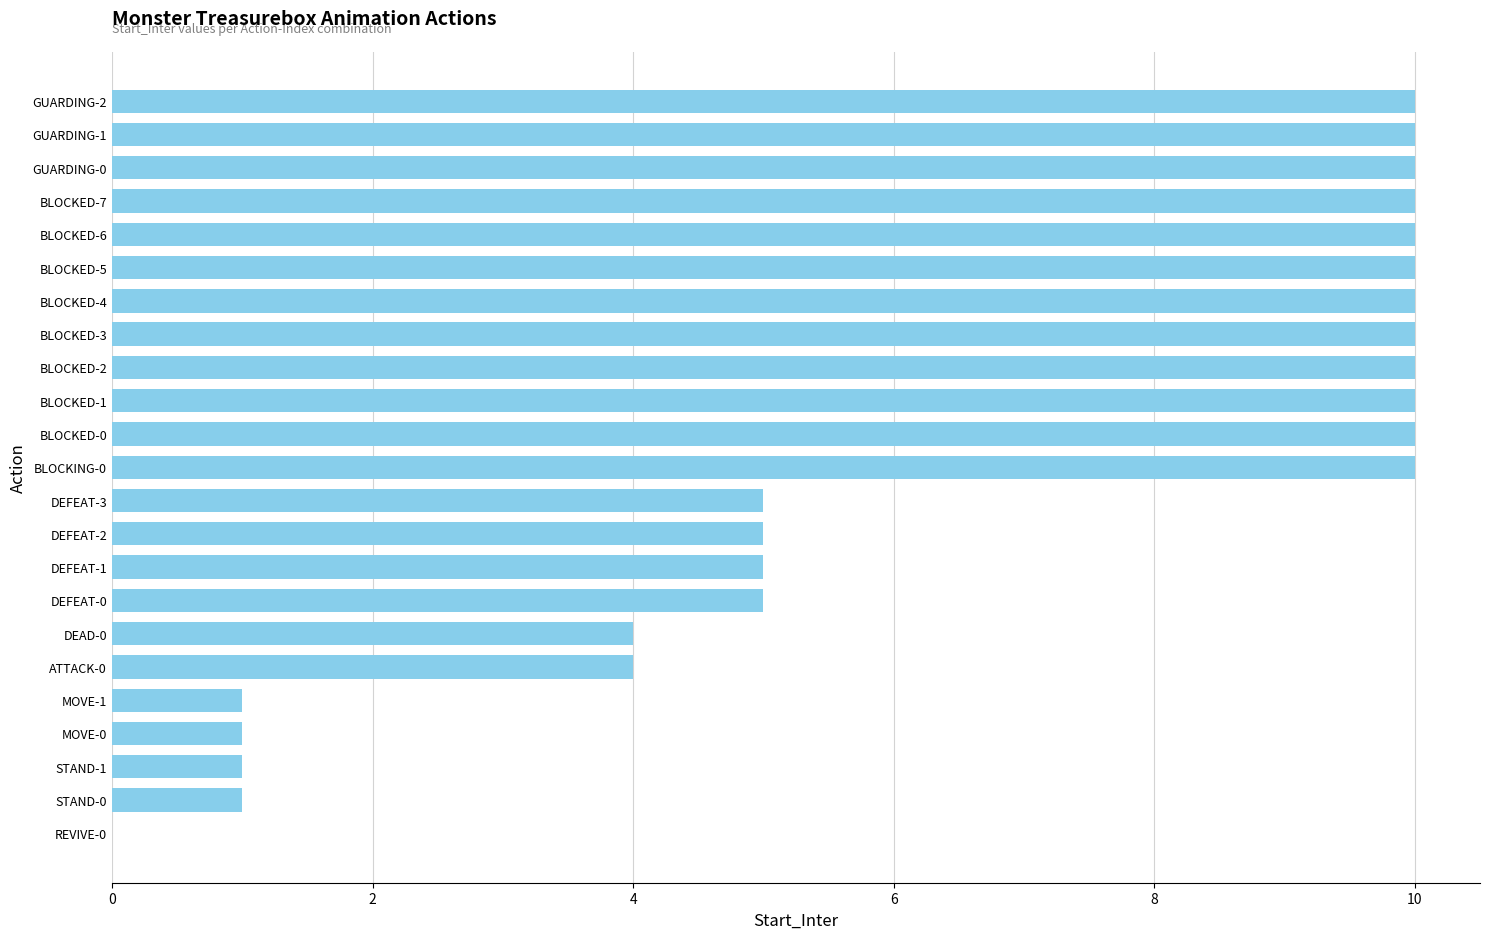

Are the bars horizontal?

Yes